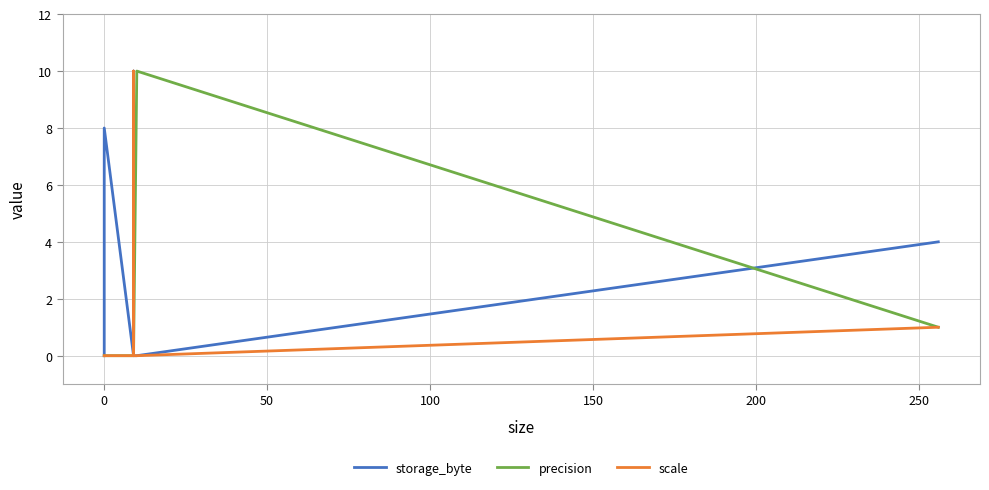

At how many categories does at least one series exceed 0?

6